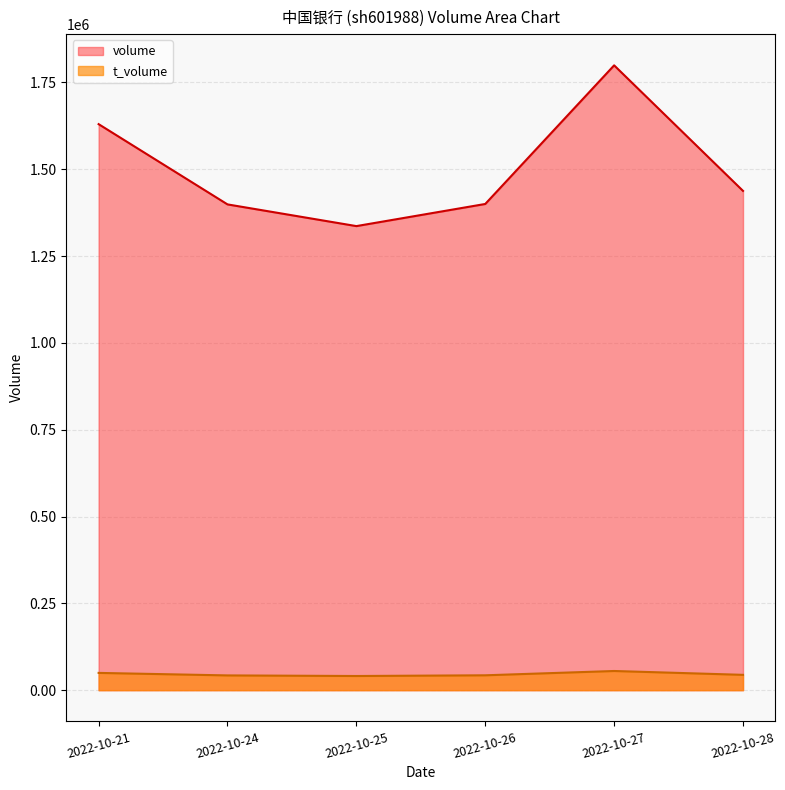

True or false: volume and t_volume cross at least once.

False